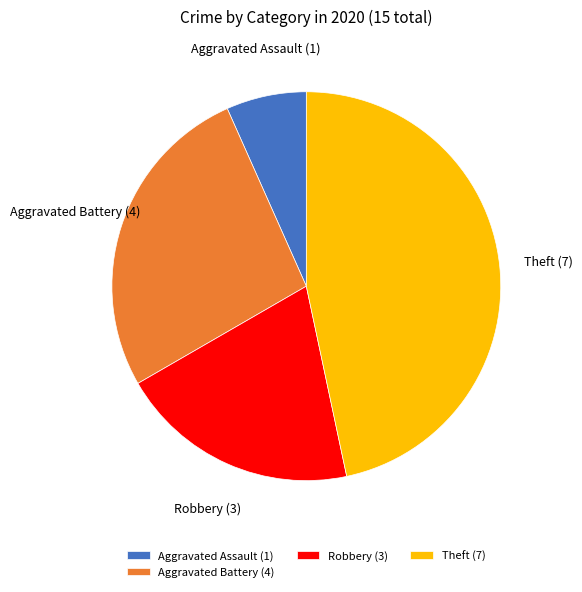

Approximately how many times larger is the value at Theft compared to Robbery?

2.3